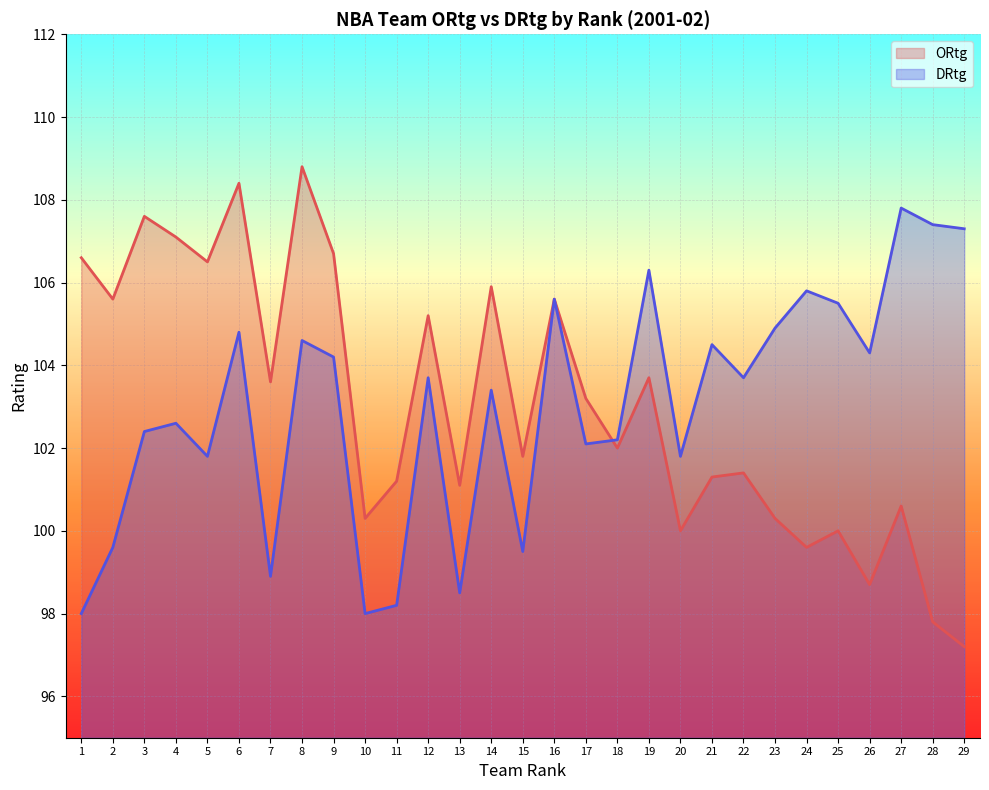

What is the total value across all series at 23?

205.2